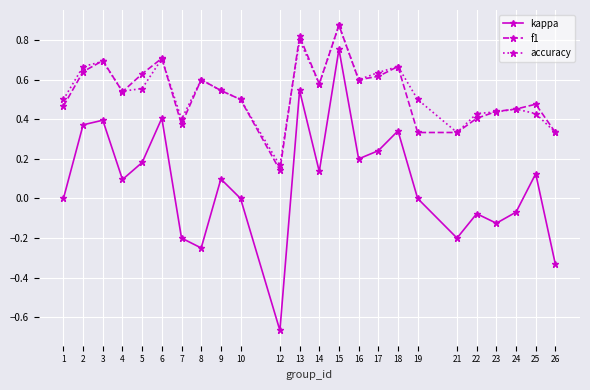

Where is the first local minimum for kappa?

4